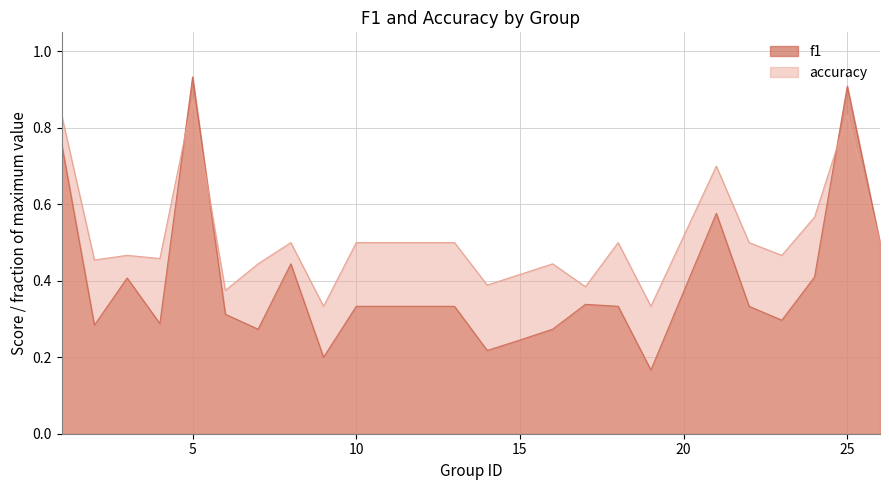

At which category is the sum across all series the highest?

5